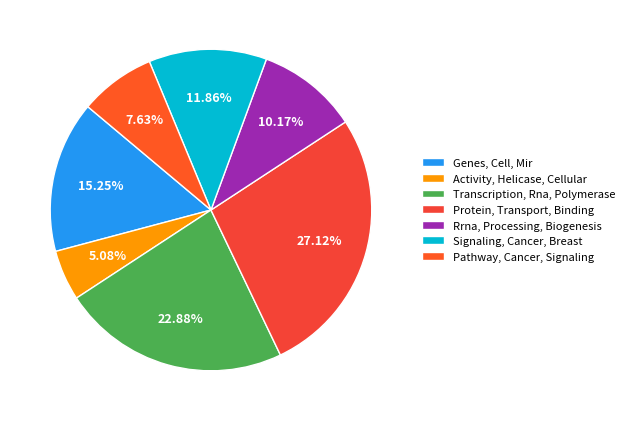

To the nearest percent, what is the difference between the Rrna, Processing, Biogenesis and Transcription, Rna, Polymerase slice percentages?

13%